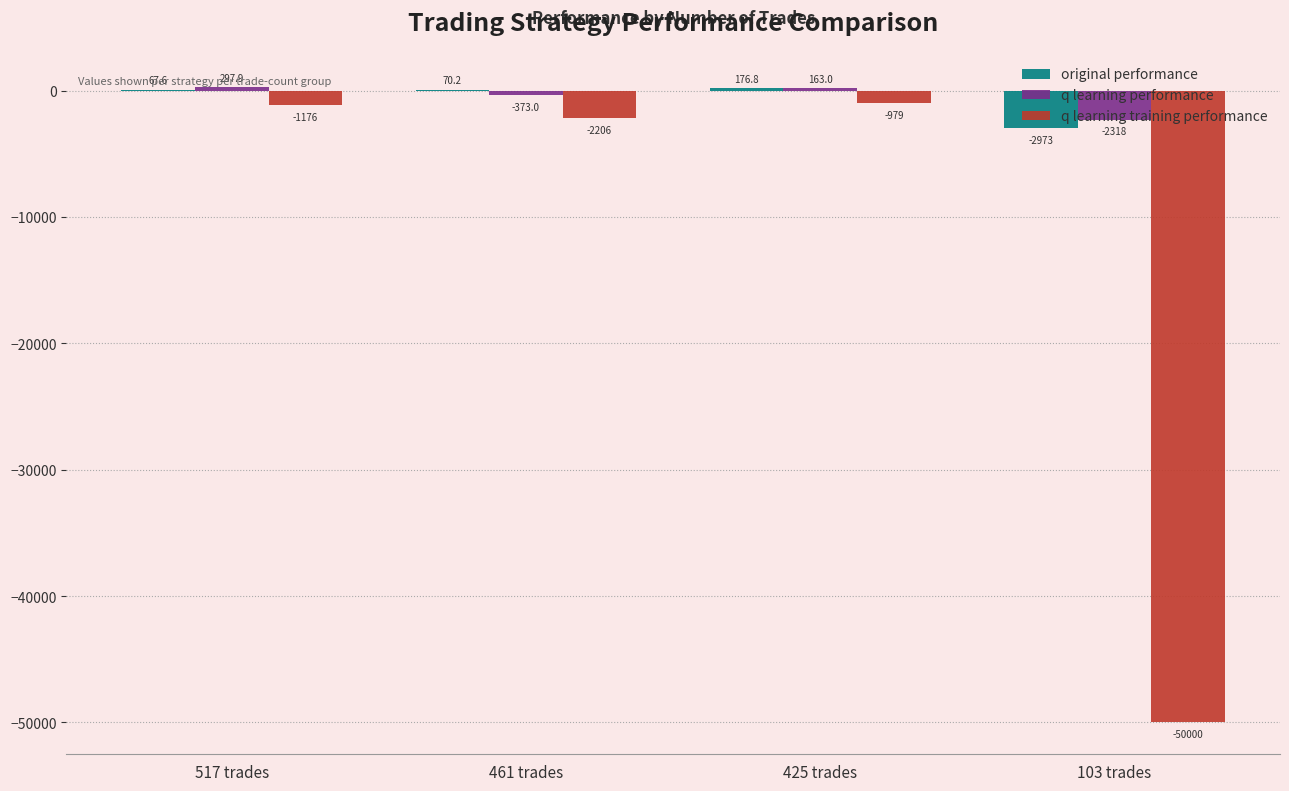

Reading left to right, extract all data points from this chart.

original performance: 67.6	70.2	176.8	-2972.6
q learning performance: 297.9	-373.0	163.0	-2317.5
q learning training performance: -1176.4	-2205.7	-979.2	-50000.0